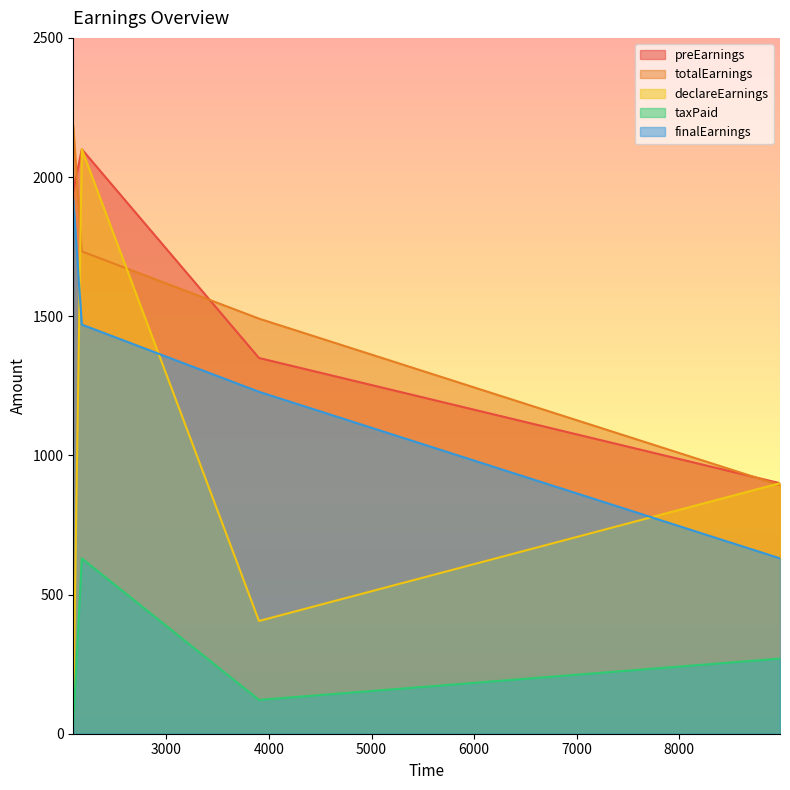

True or false: finalEarnings and taxPaid intersect in this chart.

False